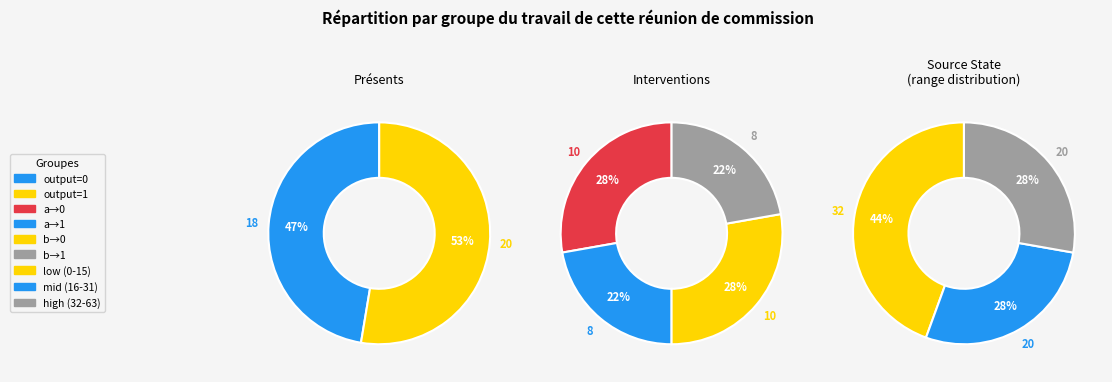

Does any single category account for the majority?

No